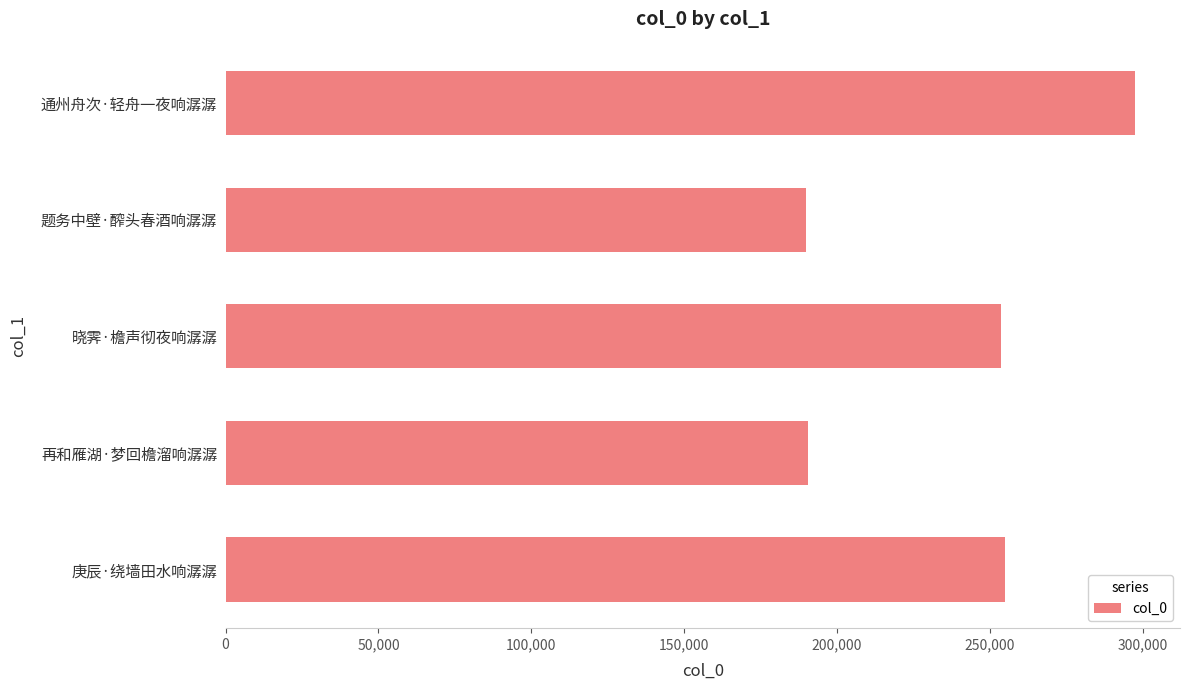

The value at 庚辰·绕墙田水响潺潺 is 150386. True or false?

False